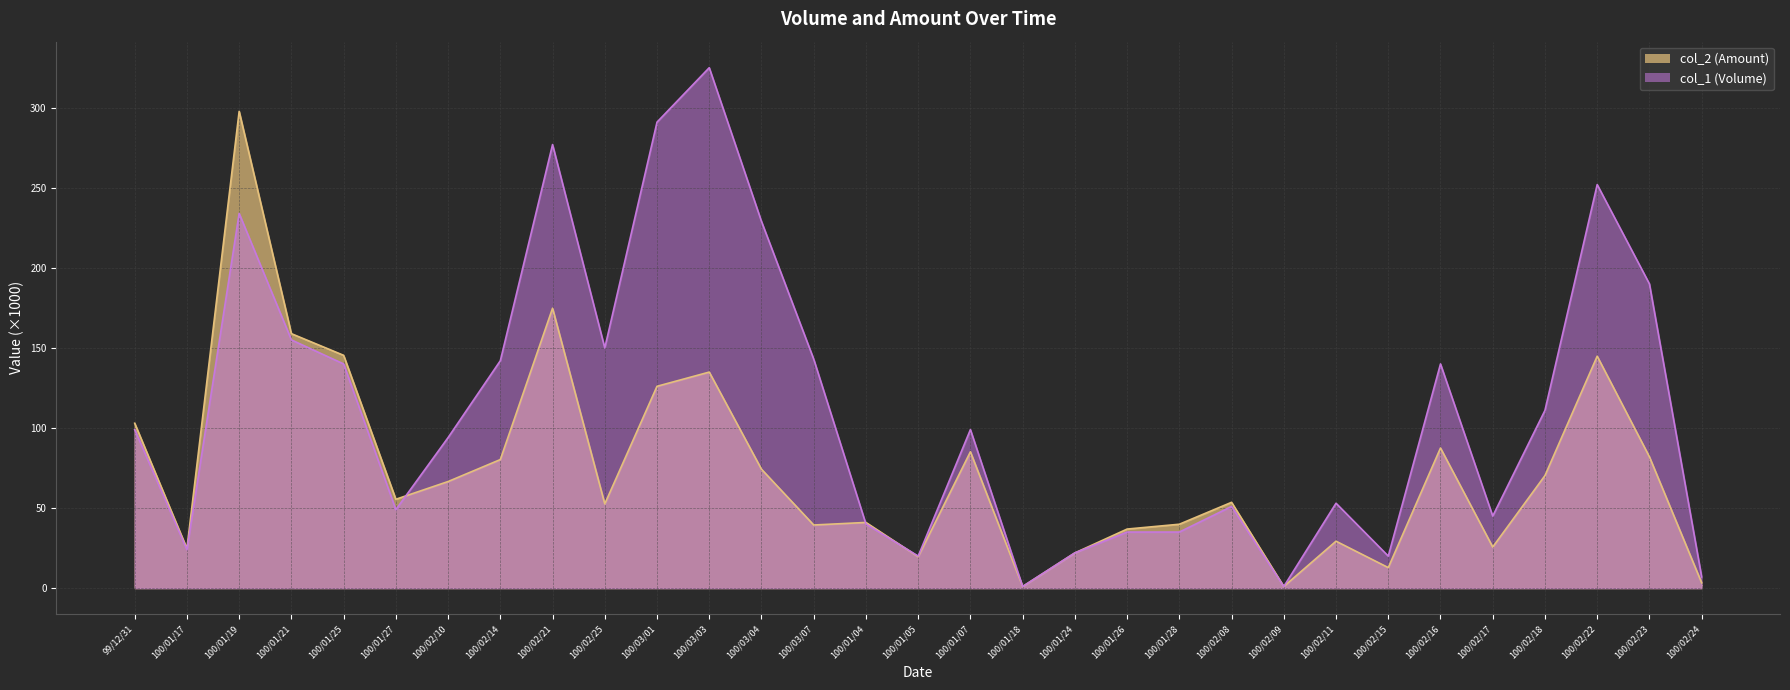

True or false: col_2 (Amount) line has a value of 145.4 at 100/01/25.

True